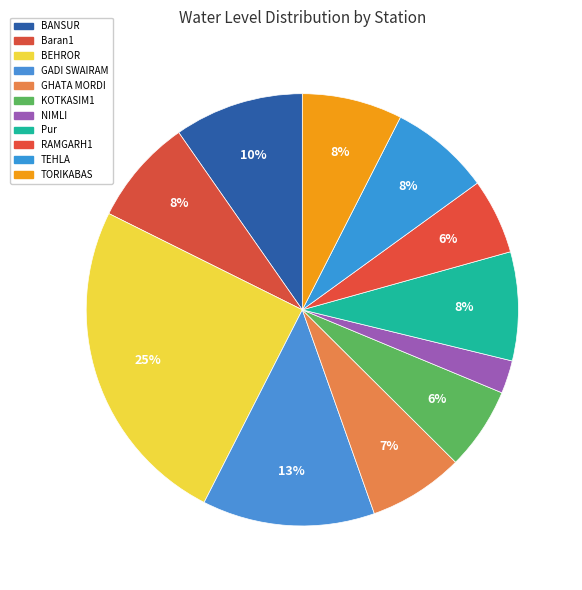

How many slices are in this pie chart?

11